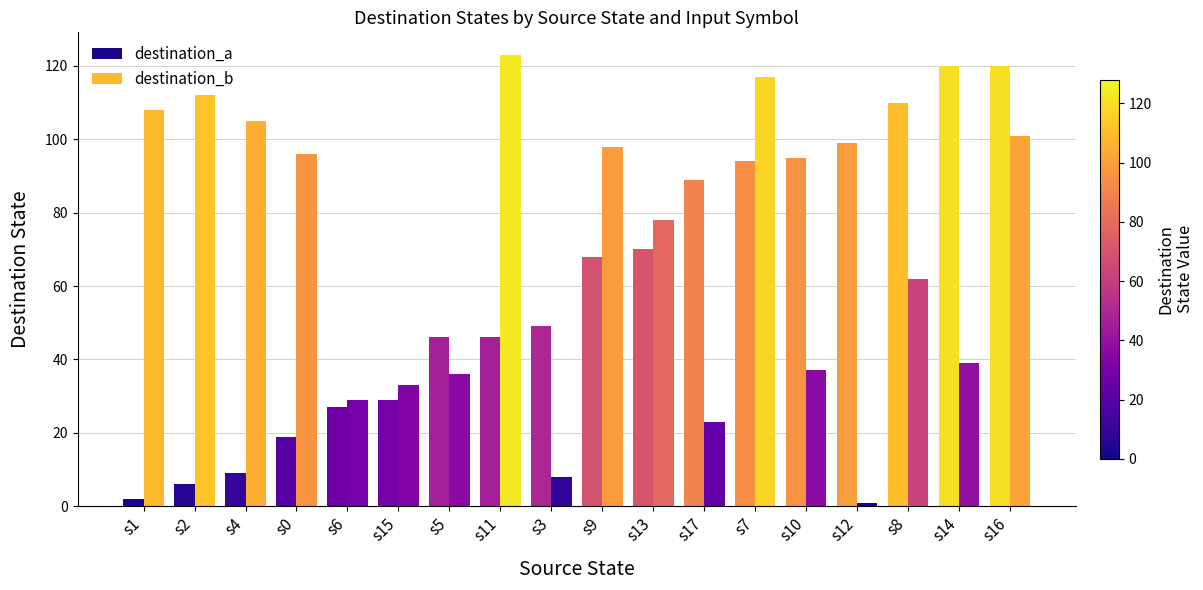

What is the maximum value for destination_a?

120